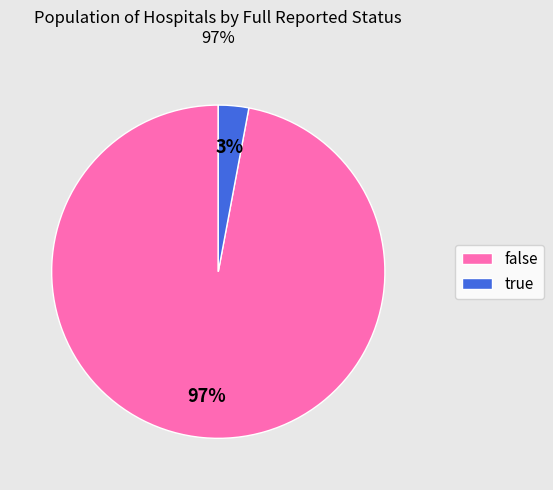

Which slice is the largest?

false